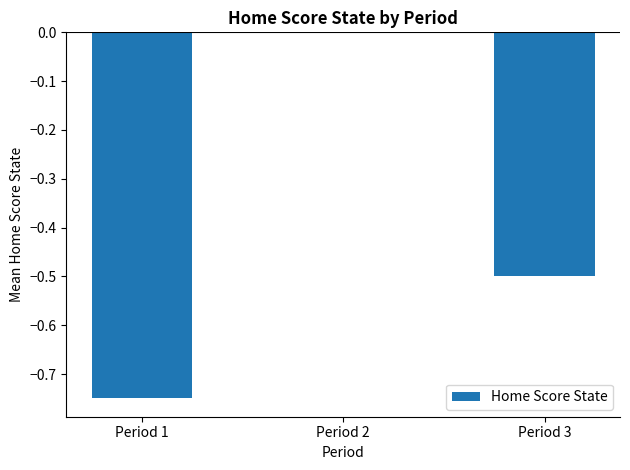

What is the change in value from Period 2 to Period 3?

-0.5